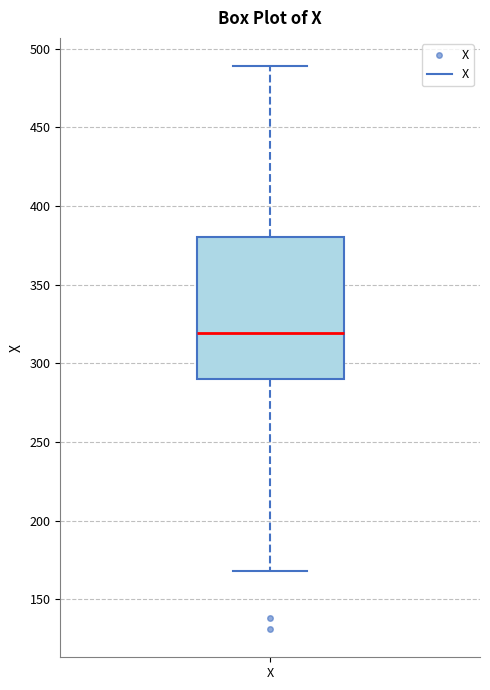

Transcribe this box plot: give where the median line is, the range the box spans, and where the two whiskers end, as read against the y-axis. The values are not printed on the chart, so give them approximately, as read against the axis.

median 320, box 290 to 380, whiskers 170 to 490